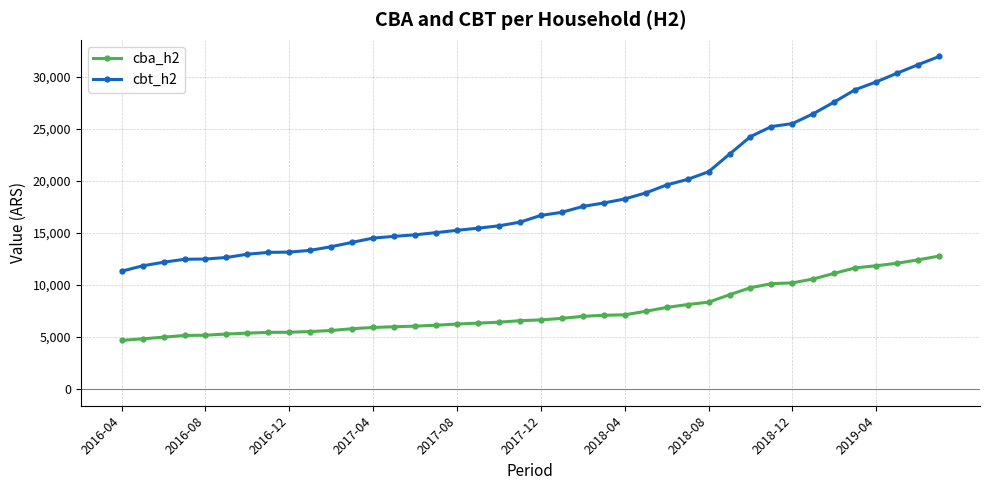

What is the difference between the second highest and second lowest values in the cba_h2 series?

7585.2